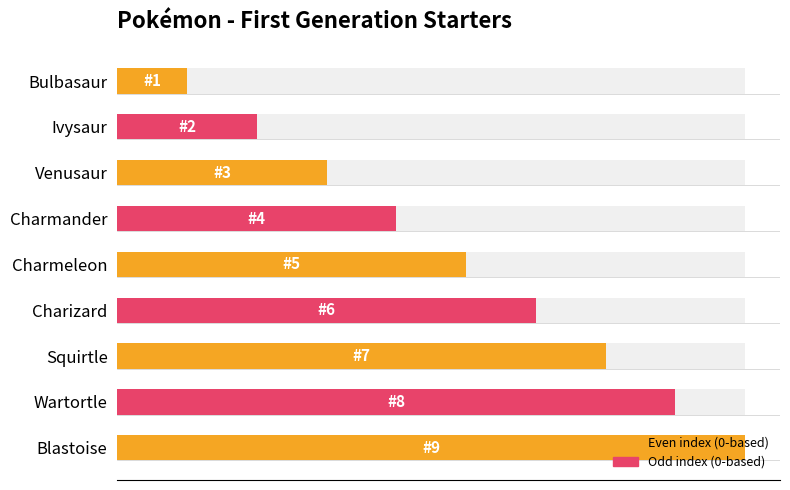

What is the average value?

5